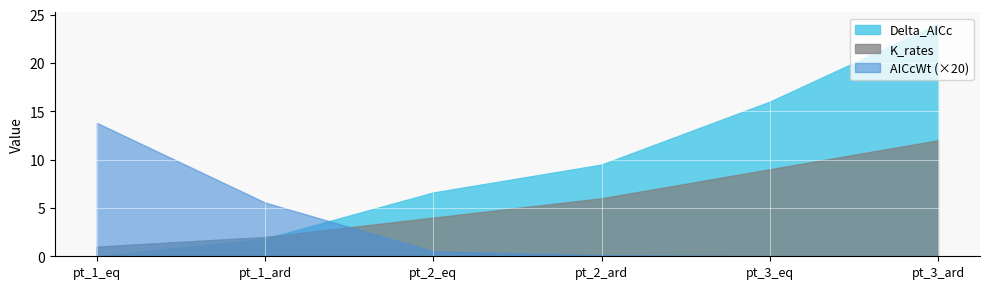

Between which two adjacent categories do Delta_AICc and K_rates first intersect?

pt_1_ard and pt_2_eq